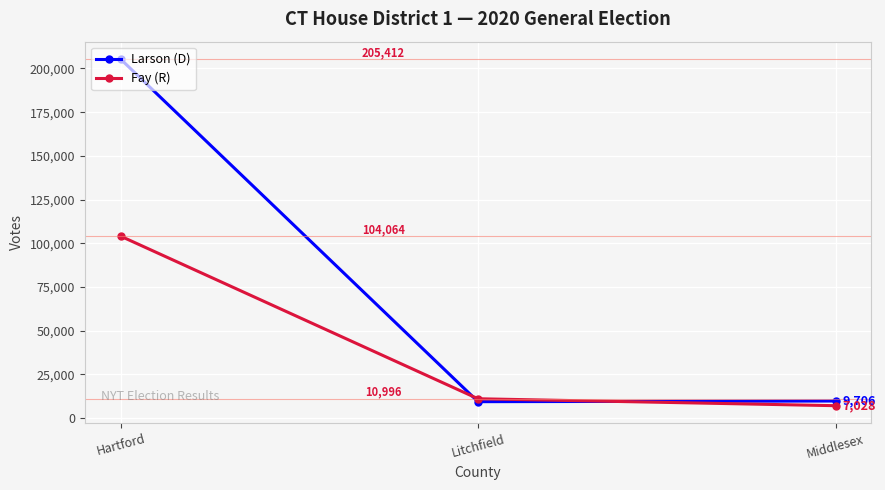

What is the value of the Fay (R) point at the 2nd from the left?

10996